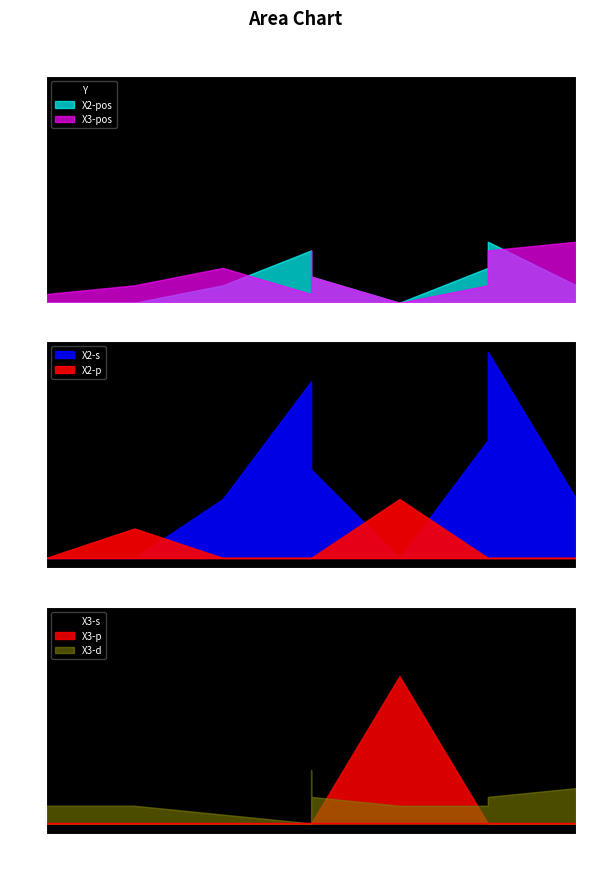

What is the sum of the X3 values at 1 and 3?

12